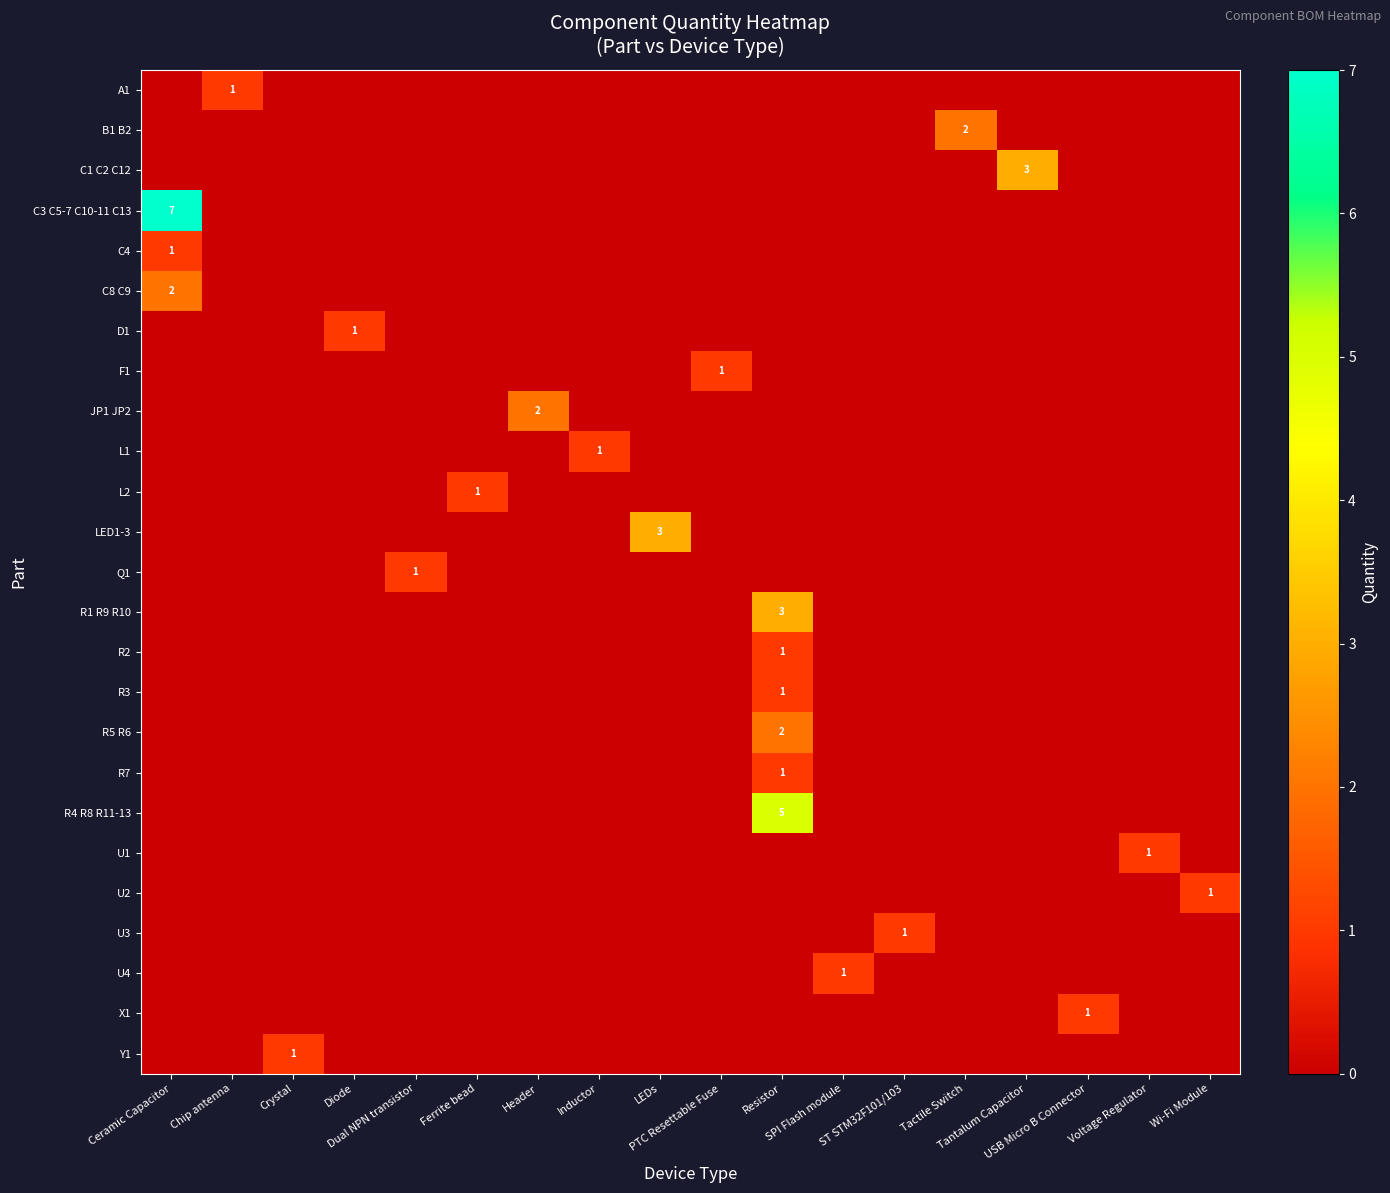

How many categories are shown in the chart?

18